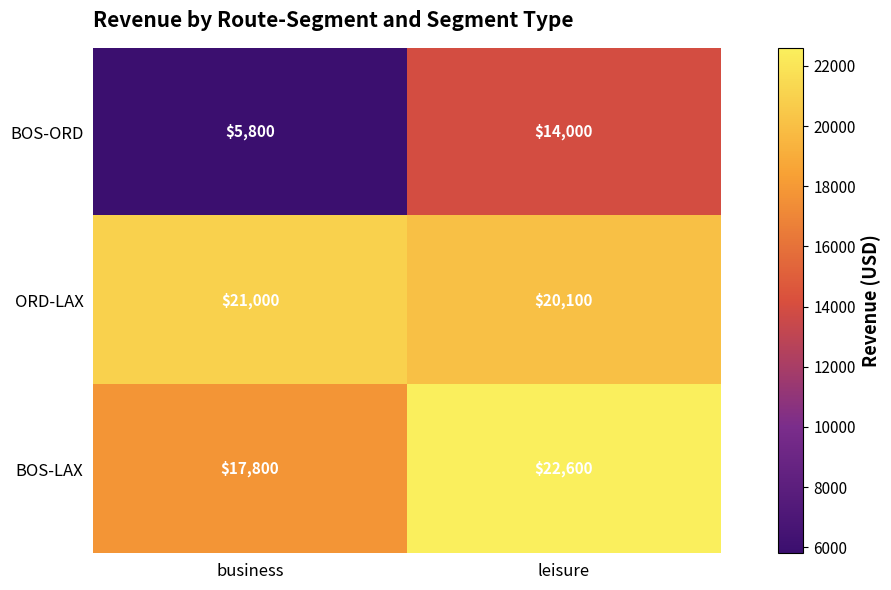

The value of BOS-ORD at business is 2469. True or false?

False